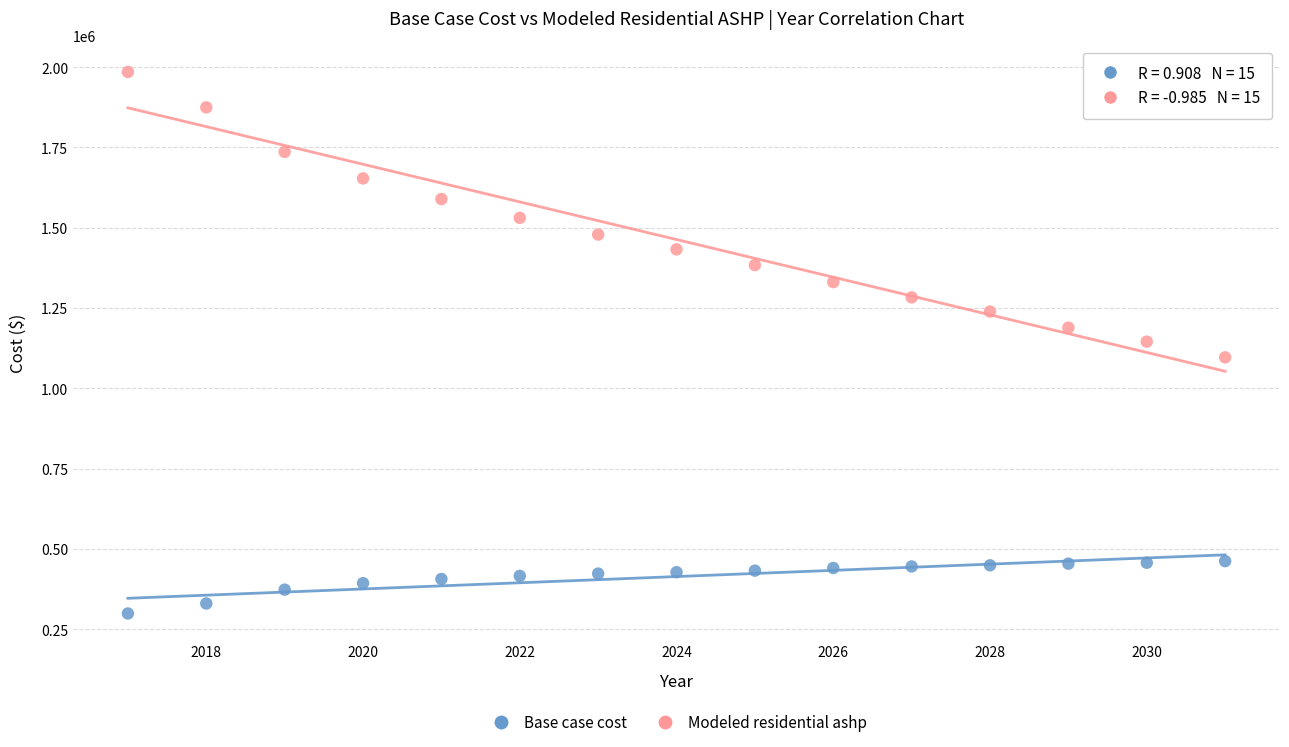

What is the X range (max minus min) for the scatter plot?

14.0